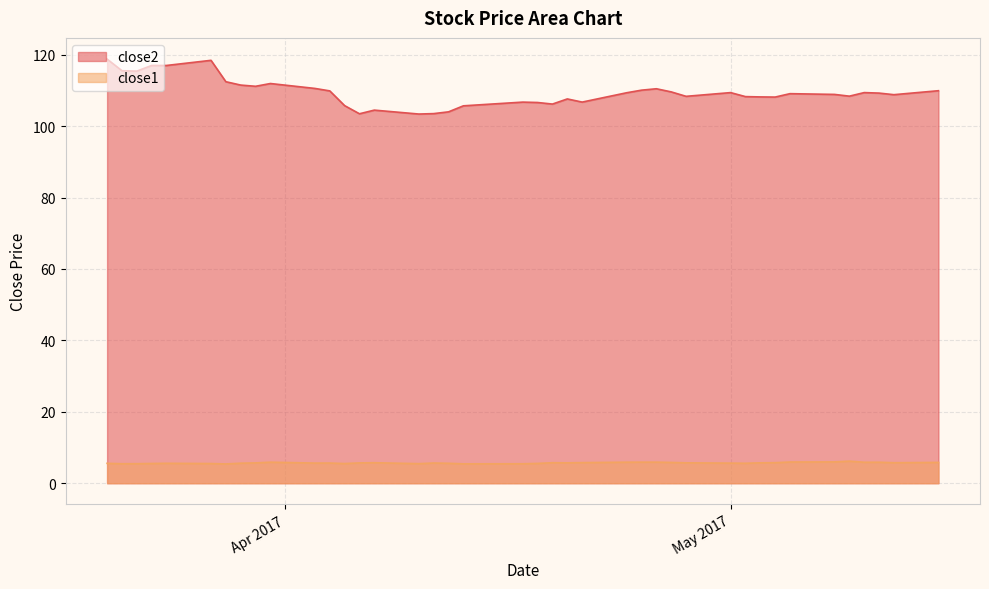

In close1, how many points are lower than both neighbors (excluding endpoints)?

10